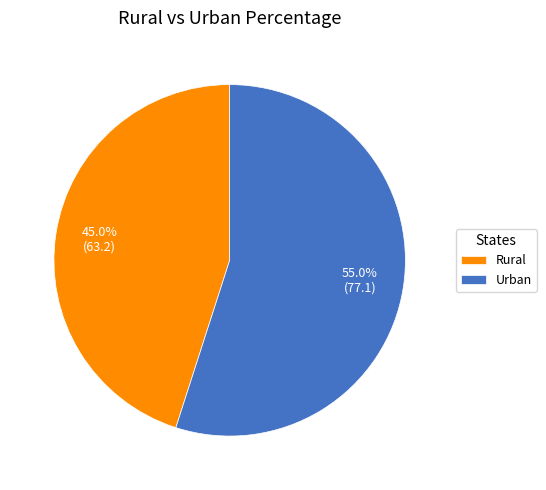

Is there any slice that represents more than half of the pie?

Yes